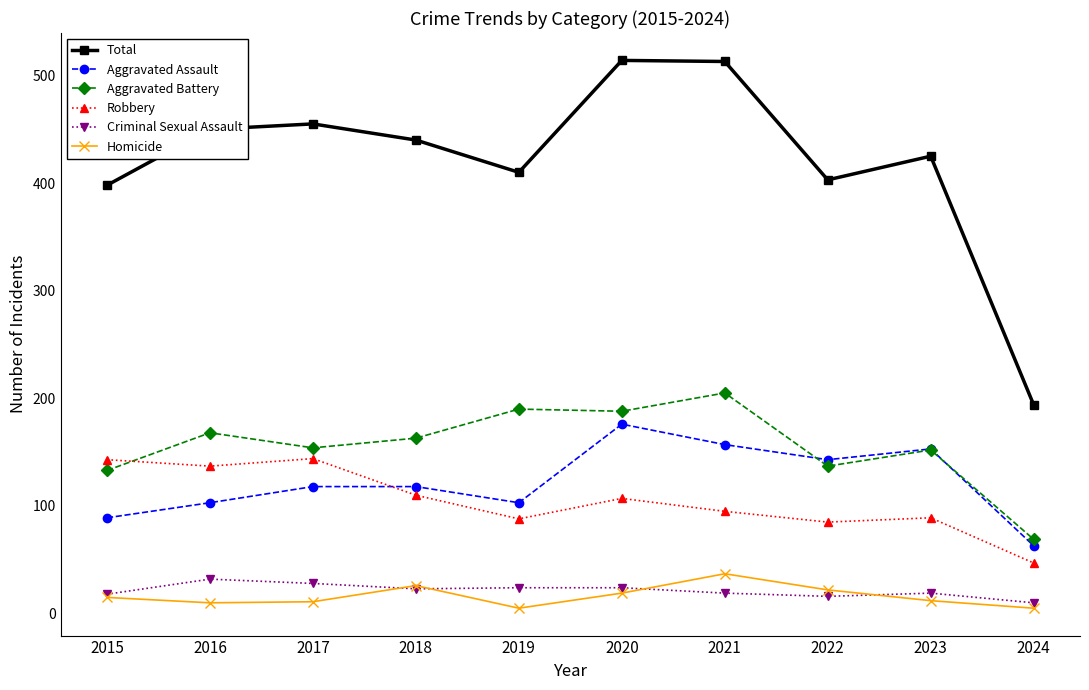

True or false: Aggravated Battery has a value of 154 at 2017.

True